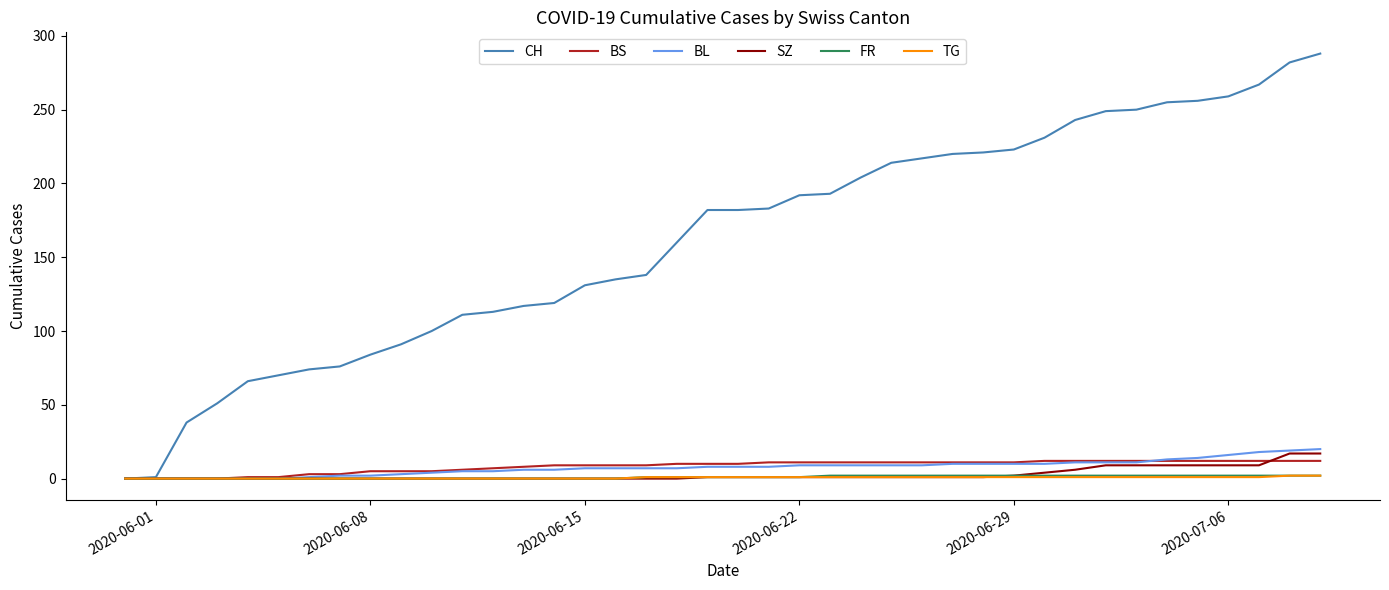

What is the difference between the maximum and minimum values in the BL series?

20